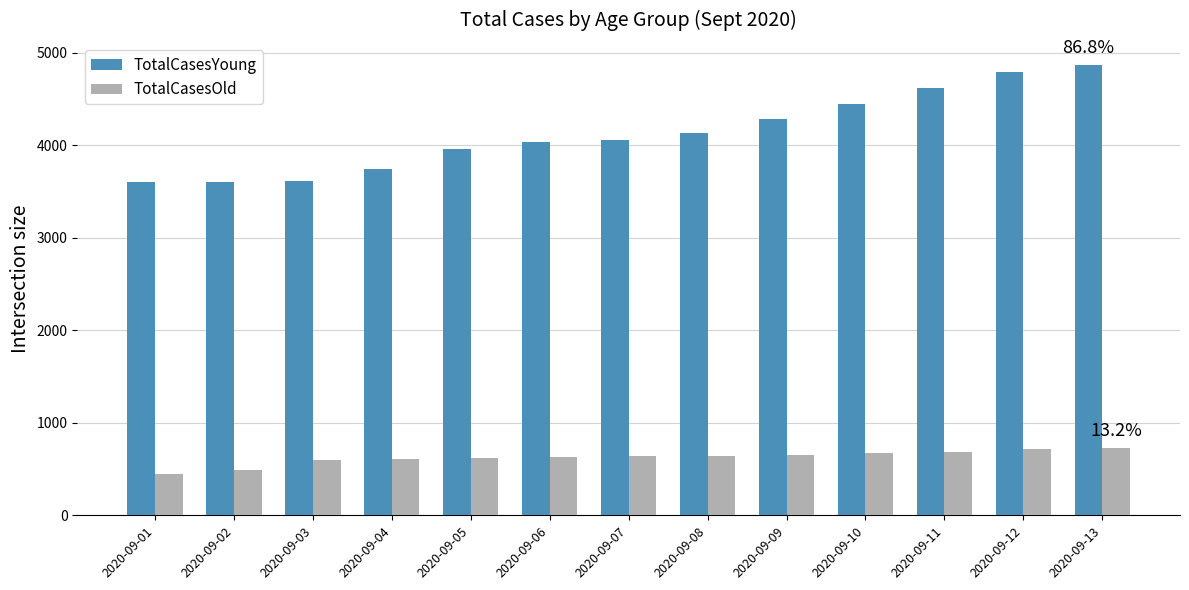

What is the approximate value of TotalCasesOld at 2020-09-09, to the nearest 50?

650